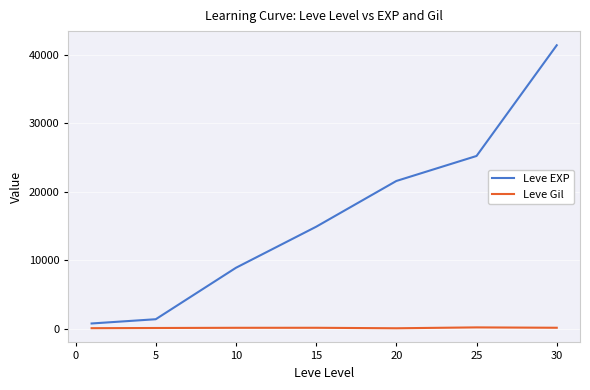

What is the smallest value displayed?

101